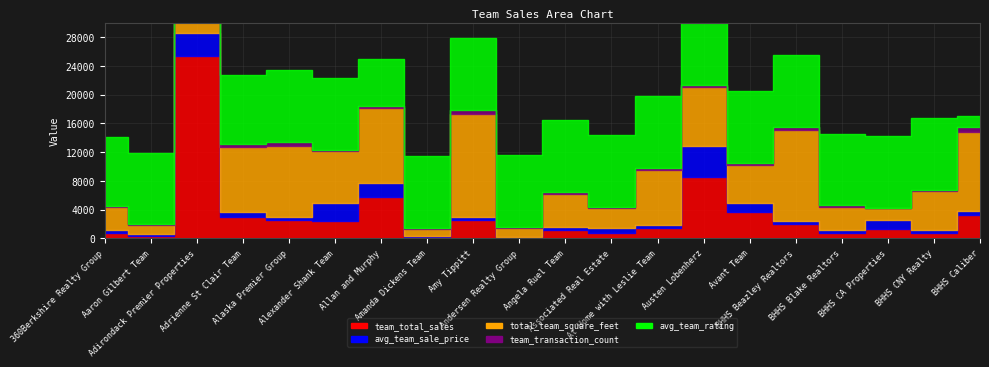

What are all the series names shown in the legend?

team_total_sales, avg_team_sale_price, total_team_square_feet, team_transaction_count, avg_team_rating